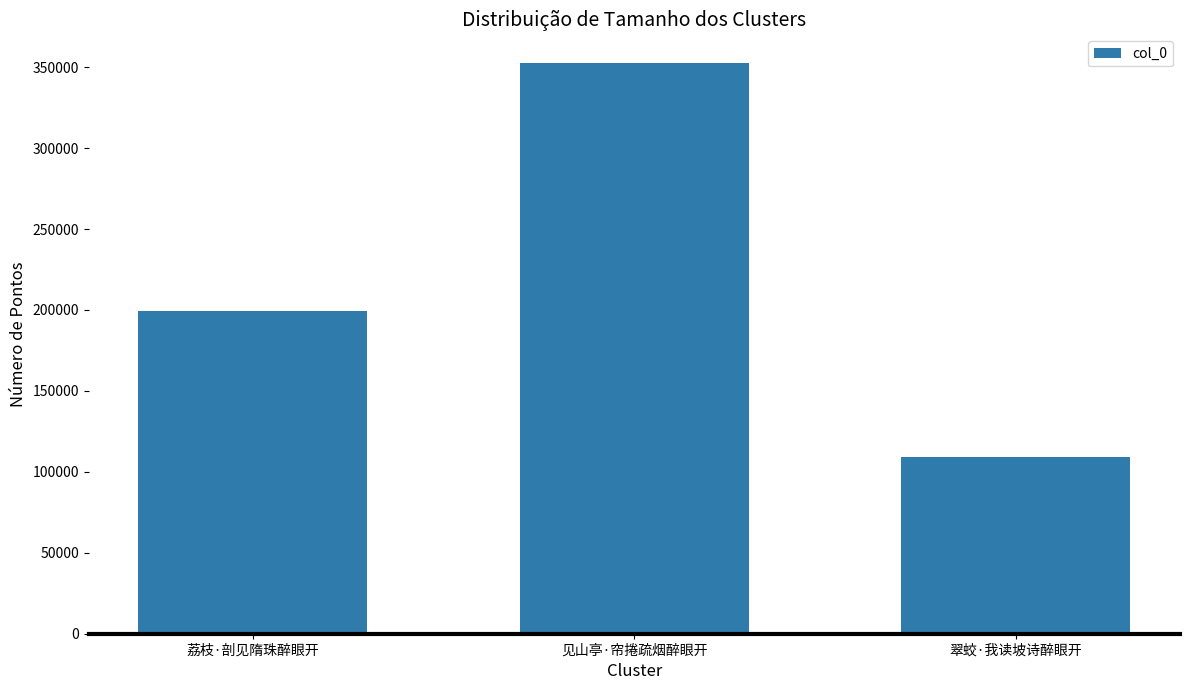

What is the difference between the values at 荔枝·剖见隋珠醉眼开 and 翠蛟·我读坡诗醉眼开?

90241